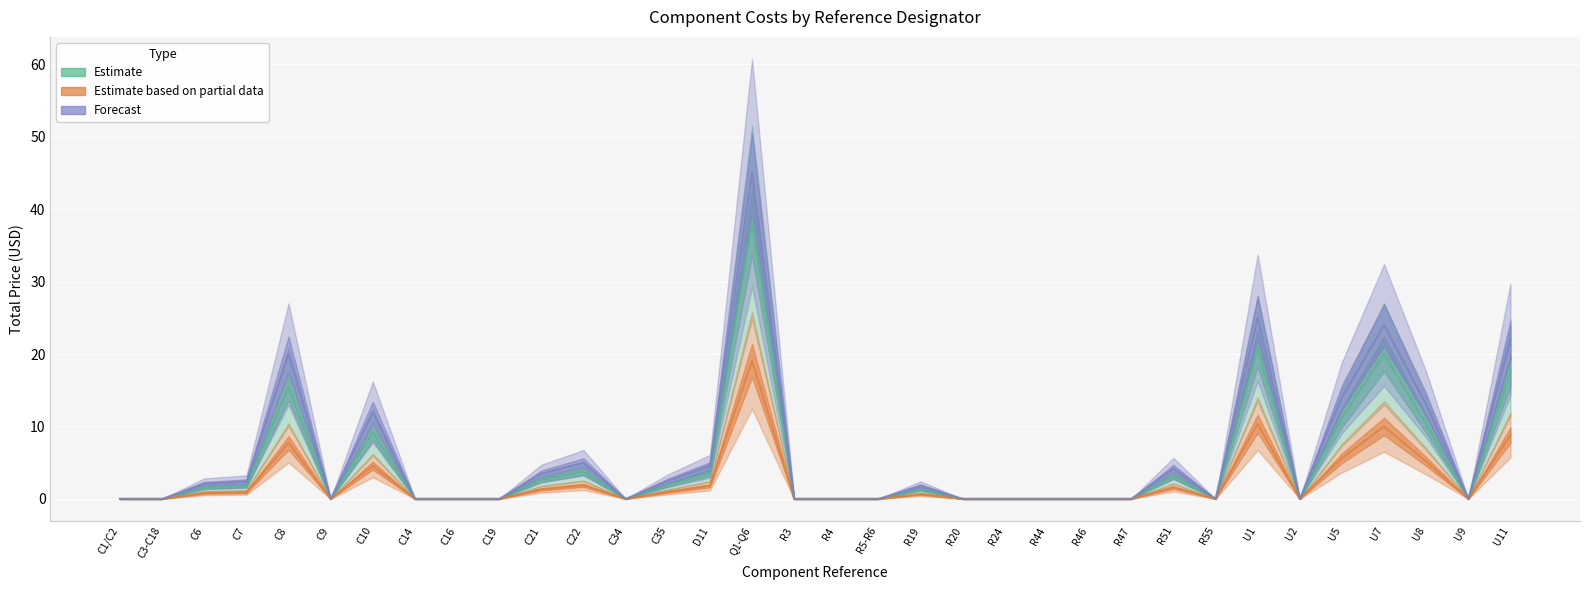

True or false: Estimate based on partial data and Estimate cross at least once.

False